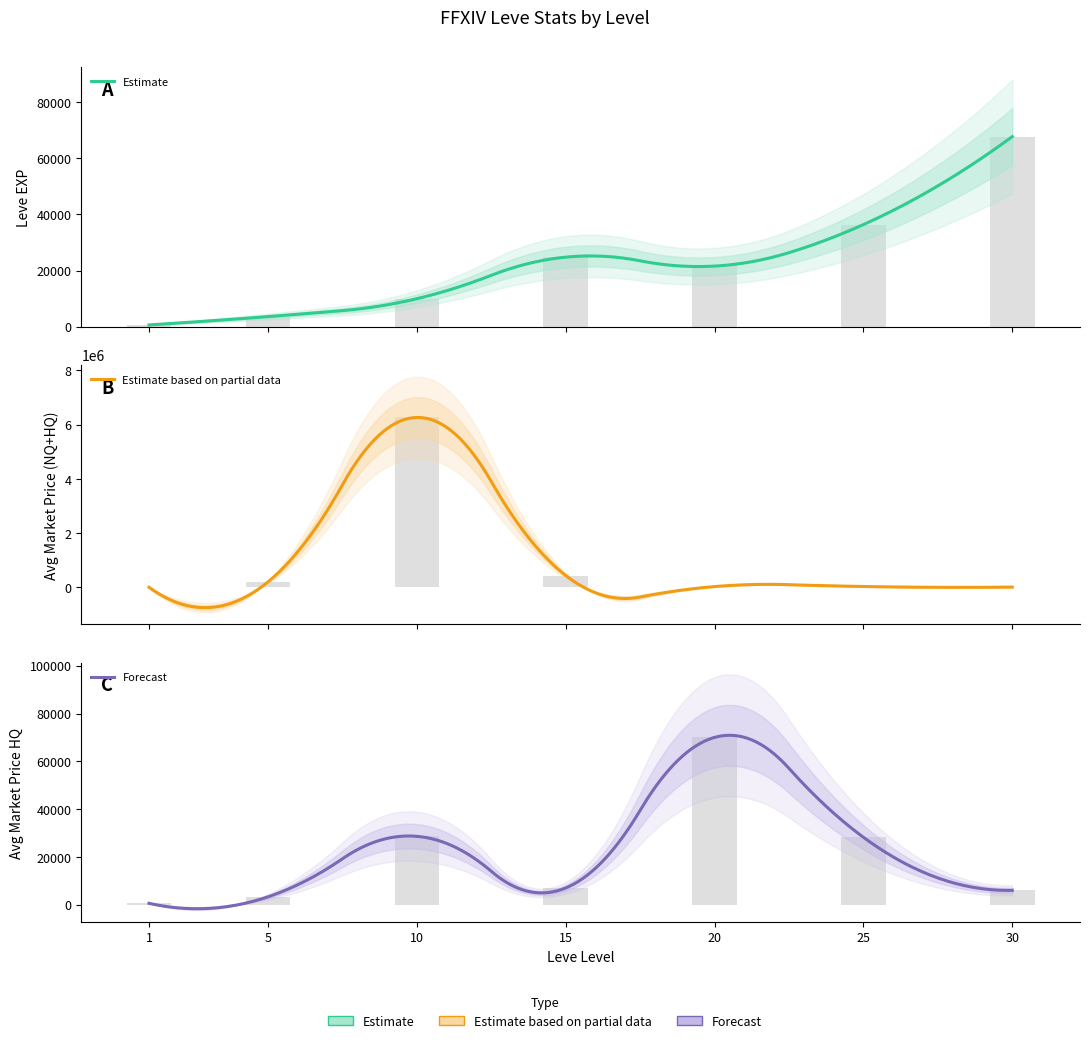

Reading right to left, what are all the values shown in this chart?

Leve EXP: 30=67730.0	25=36390.0	20=21600.0	15=24790.0	10=9990.0	5=3600.0	1=630.0
currentAveragePrice: 30=6000.0	25=28193.3	20=25971.7	15=433587.4	10=6262077.0	5=201925.3	1=383.8
currentAveragePriceHQ: 30=6000.0	25=28193.3	20=70008.0	15=7000.0	10=28602.0	5=3300.0	1=587.7